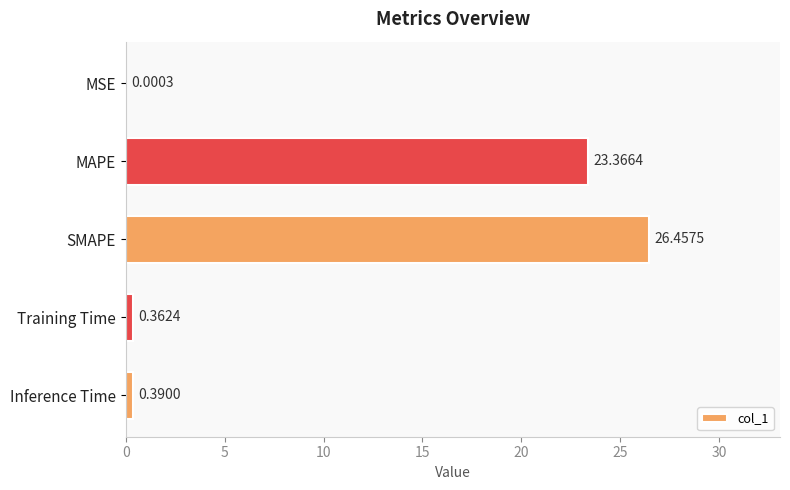

At which label is the value closest to 13?

MAPE